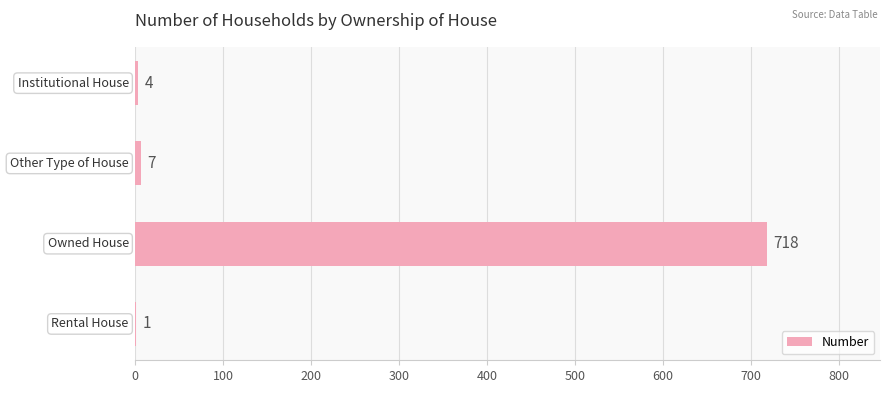

What is the maximum value shown in the chart?

718